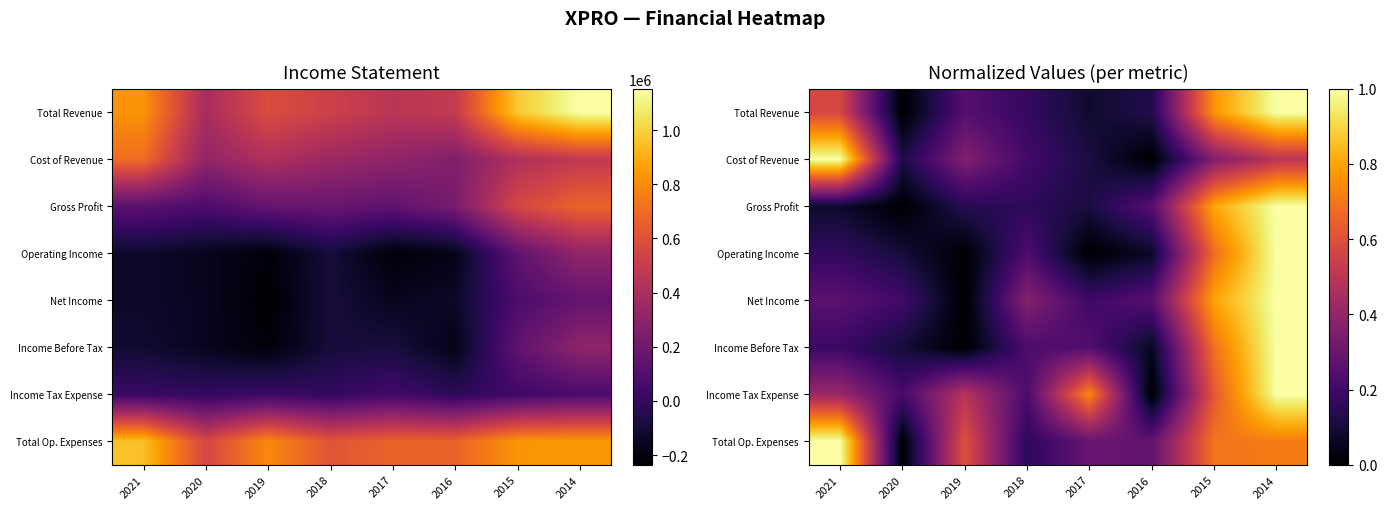

What is the maximum value for Total Revenue?

1.0